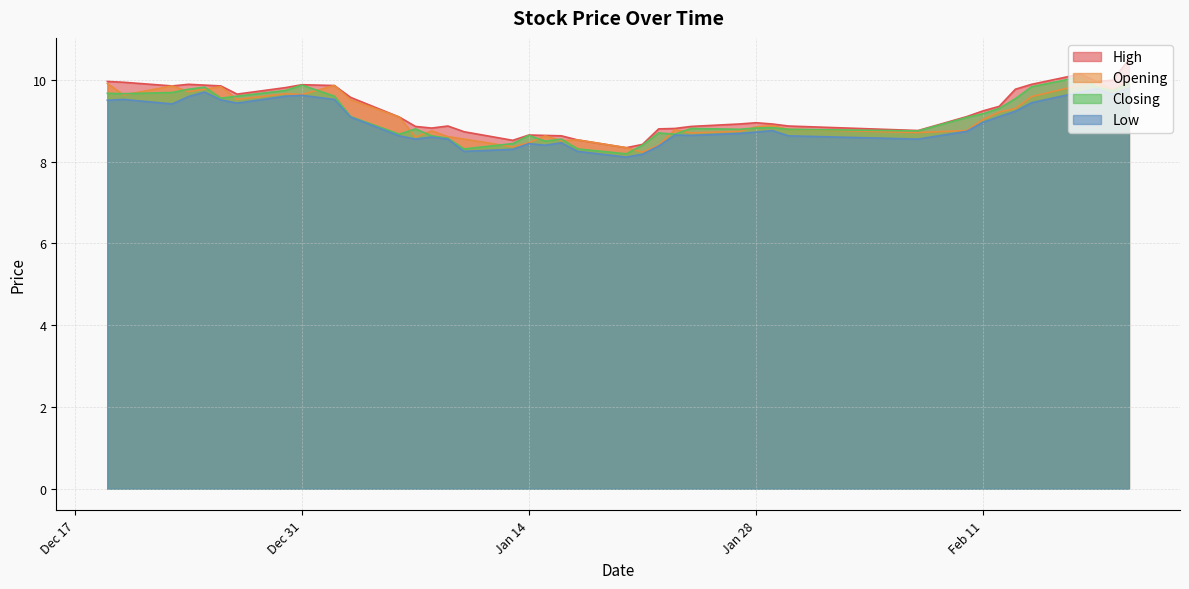

What is the maximum value for Opening?

10.0